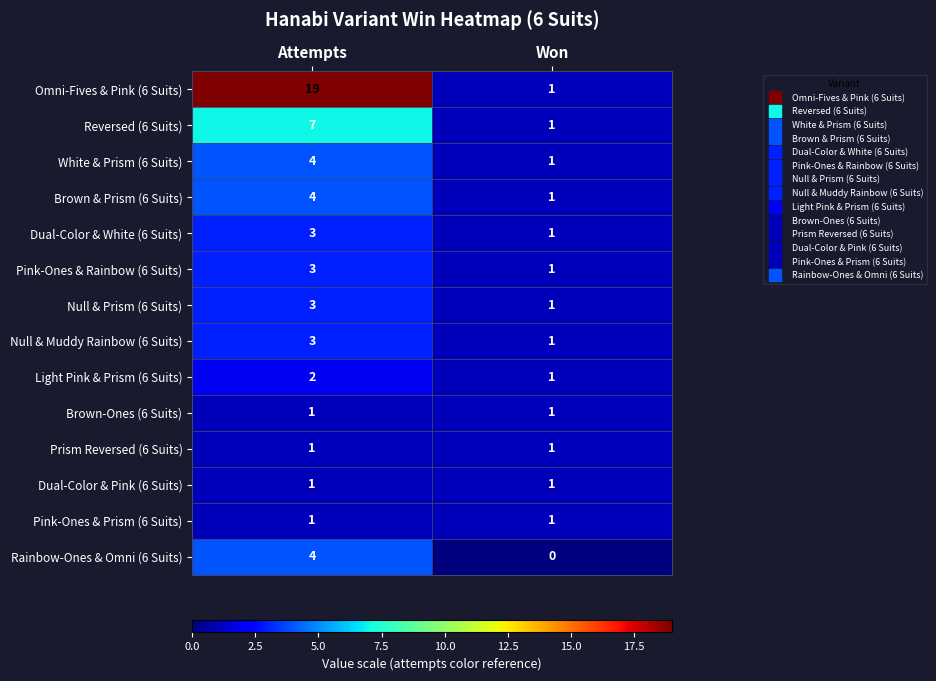

What is the approximate value of Dual-Color & White (6 Suits) at Attempts?

3